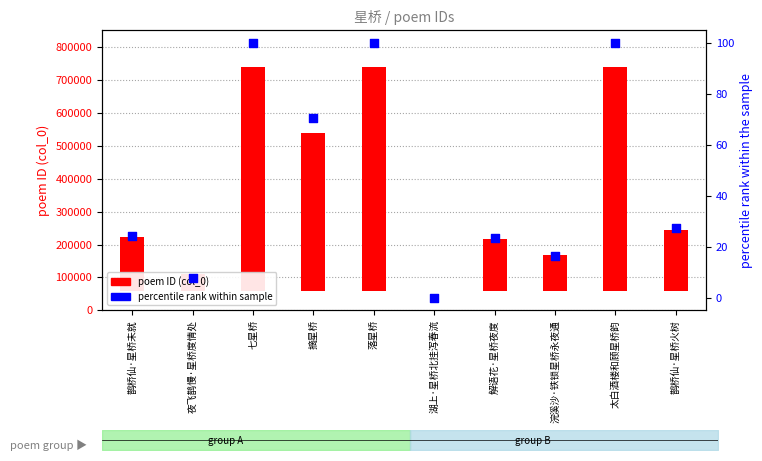

What are all the series names shown in the legend?

poem ID (col_0), percentile rank within sample